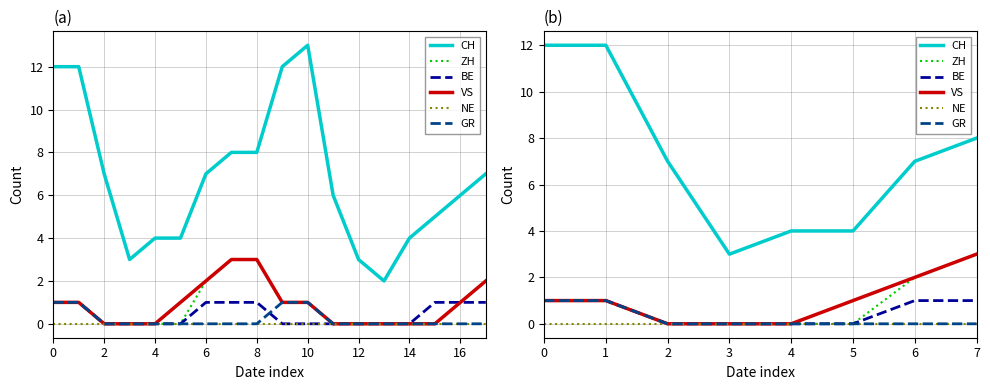

What is the lowest value of the CH series?

3